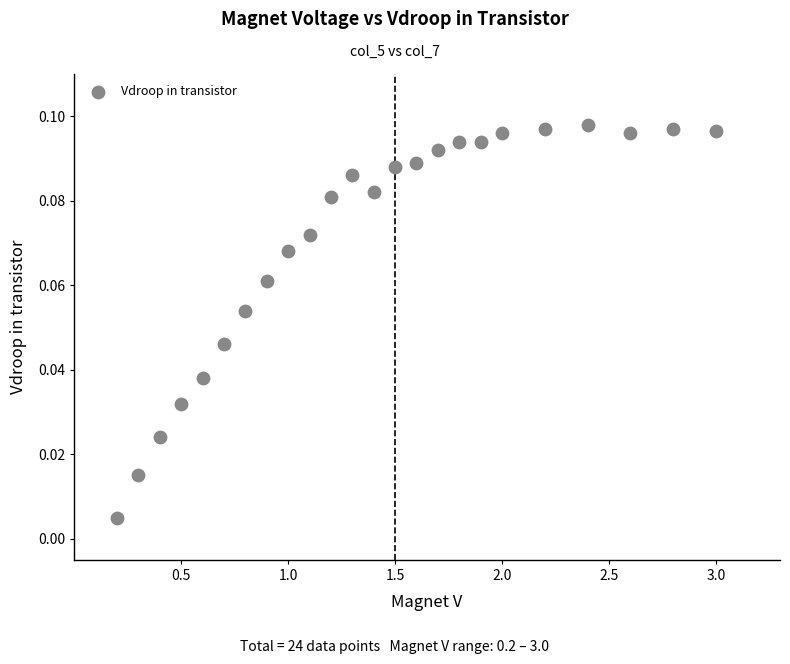

What is the range of X values (max minus min)?

2.8